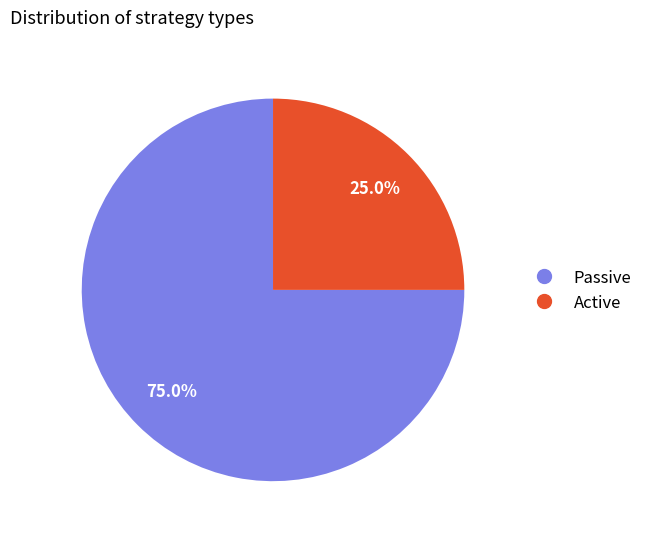

Rank the categories by value from highest to lowest.

Passive, Active